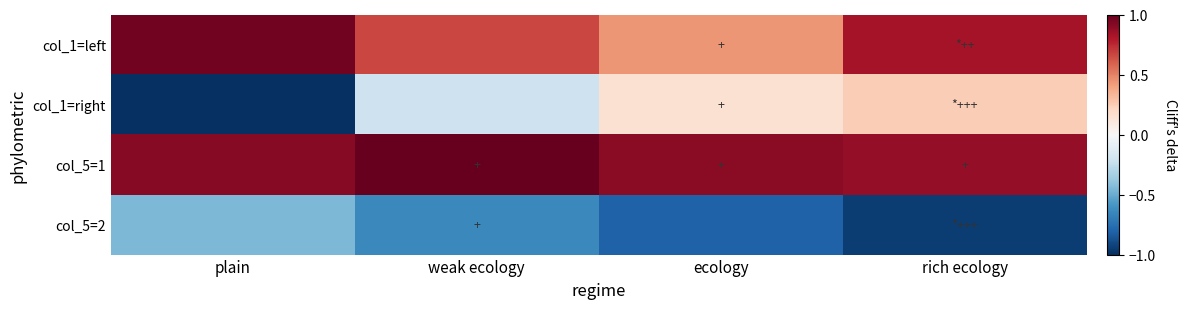

Which series has the largest range (max minus min)?

col_1=right